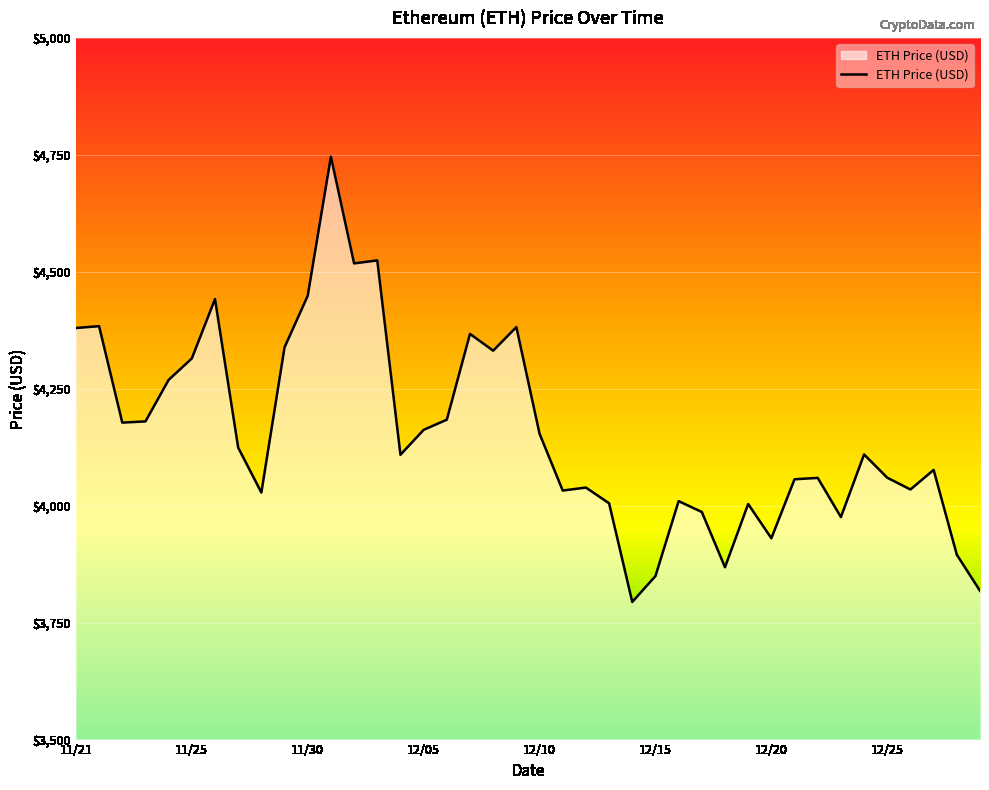

What is the difference between the maximum and minimum values?

952.1